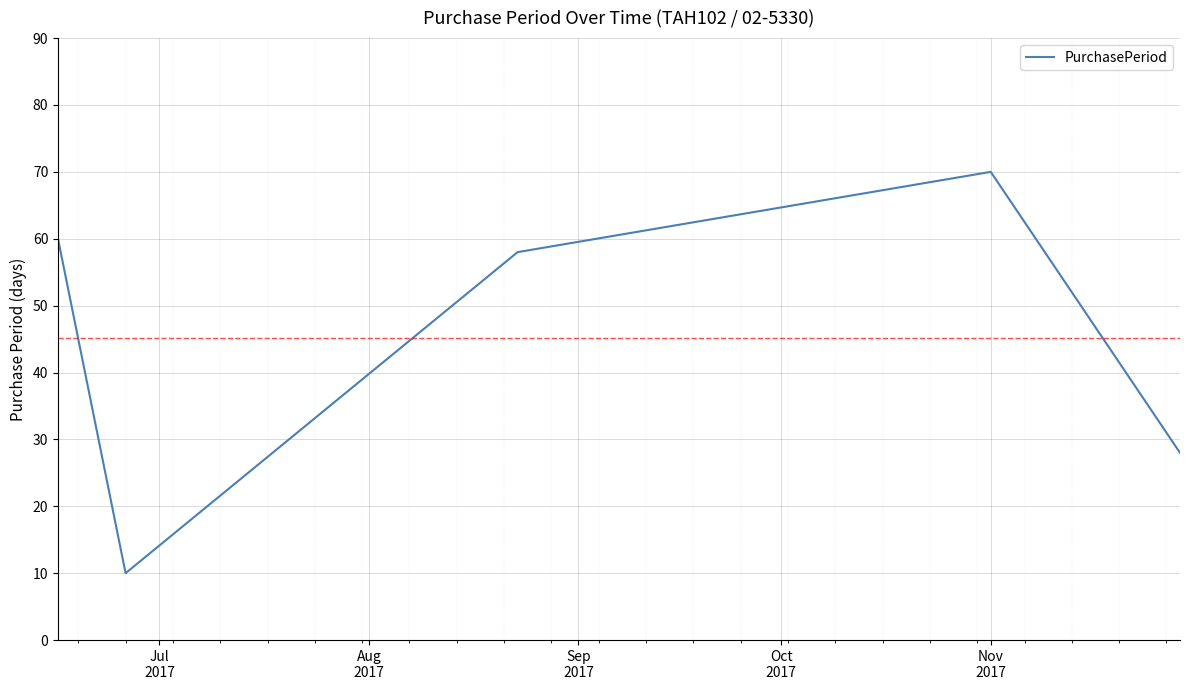

What is the sum of all values?

226